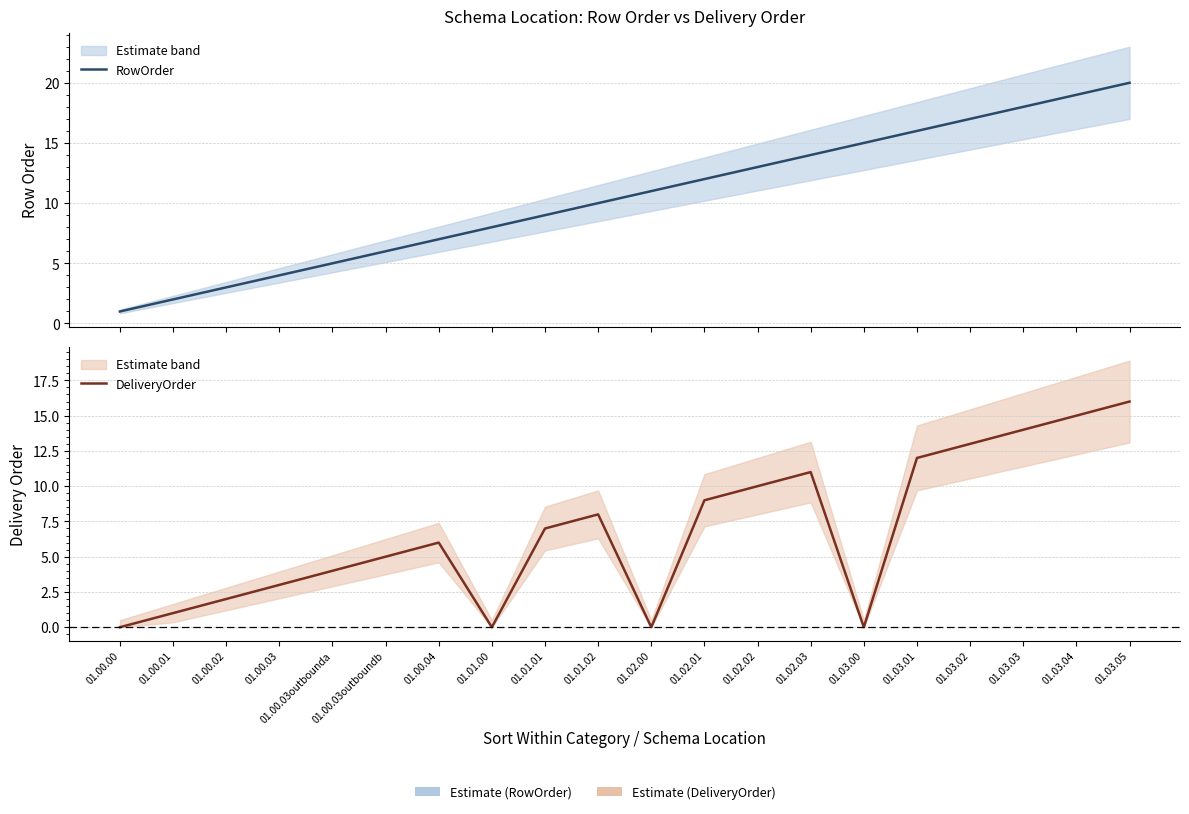

At which label is RowOrder closest to 10?

01.01.02